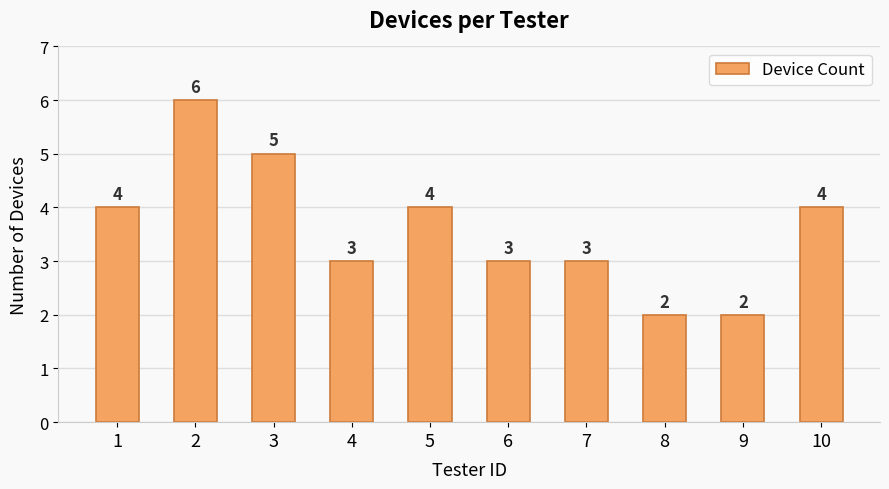

What is the change in value from 5 to 7?

-1